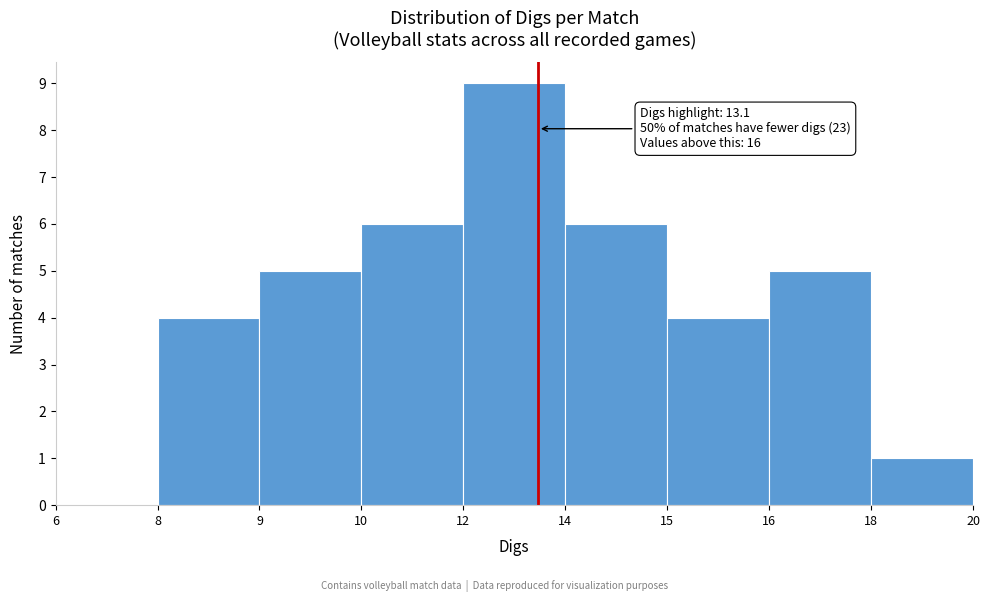

Reading right to left, extract all data points from this chart.

18=1	16=5	15=4	14=6	12=9	10=6	9=5	8=4	6=0